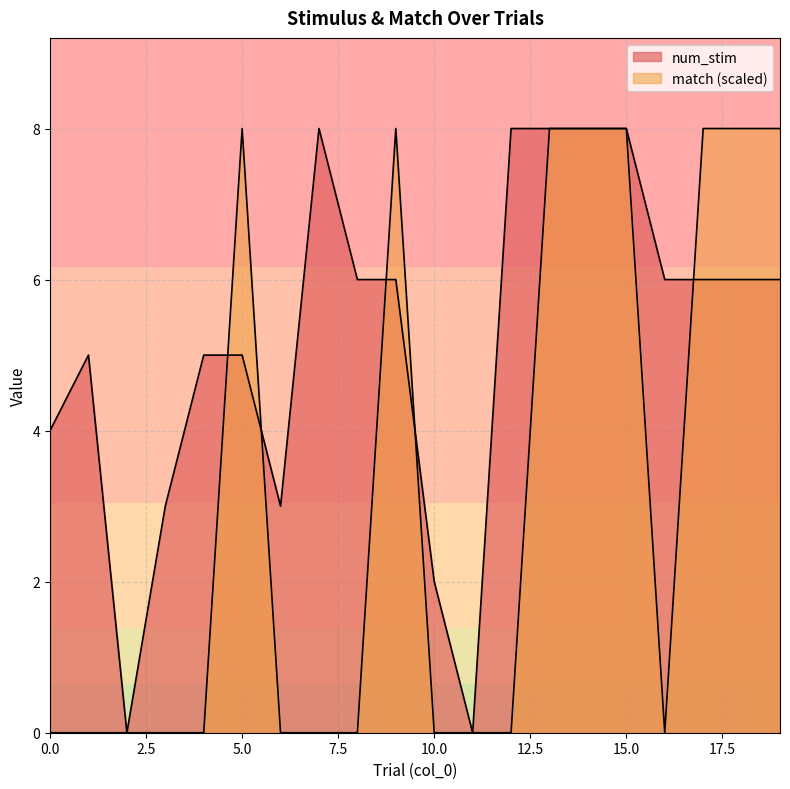

Where do match and num_stim first cross each other?

4 and 5